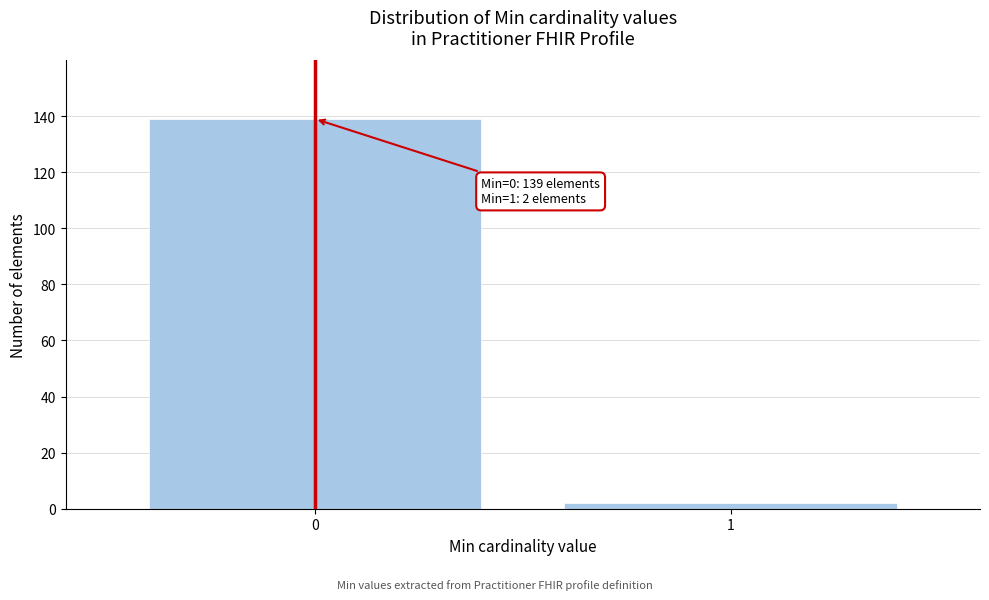

Reading right to left, what are all the values shown in this chart?

1=2	0=139